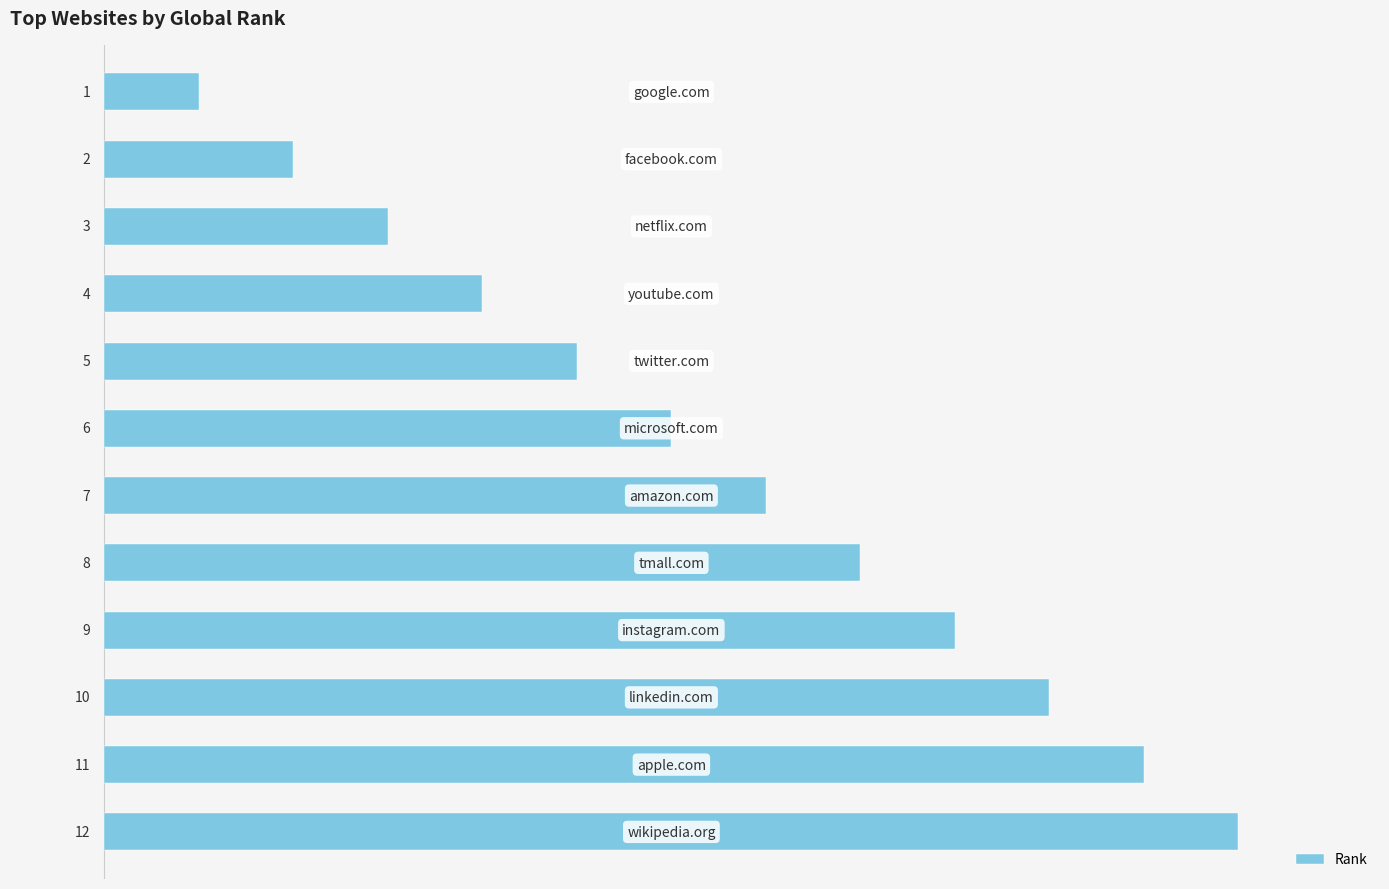

What is the value of the 10th bar from the top?

10